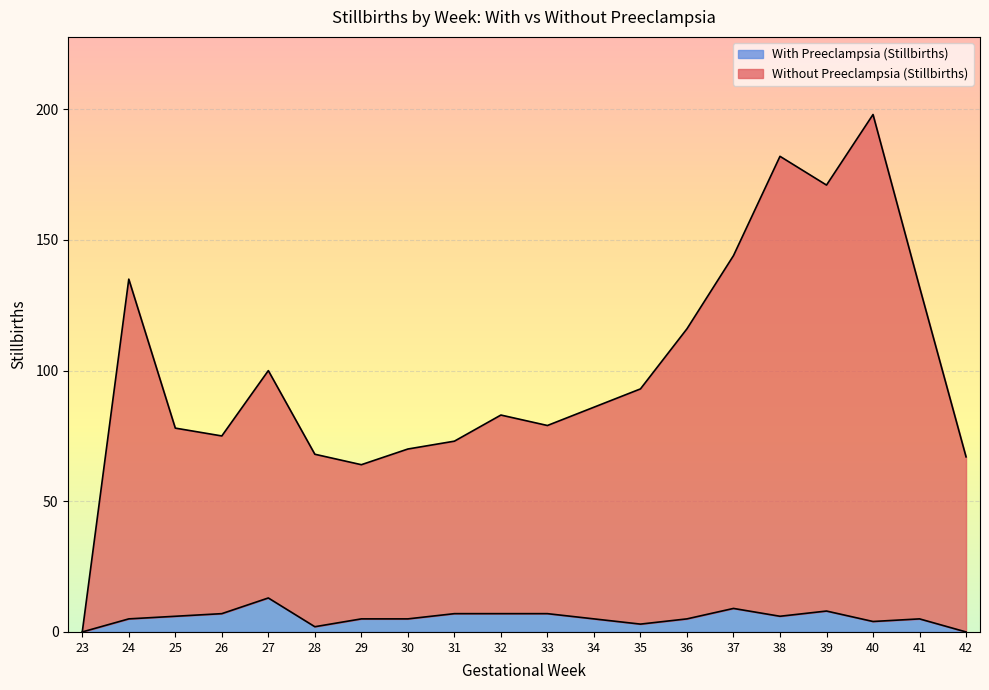

List the series in order of their peak value, highest first.

Without Preeclampsia (Stillbirths), With Preeclampsia (Stillbirths)